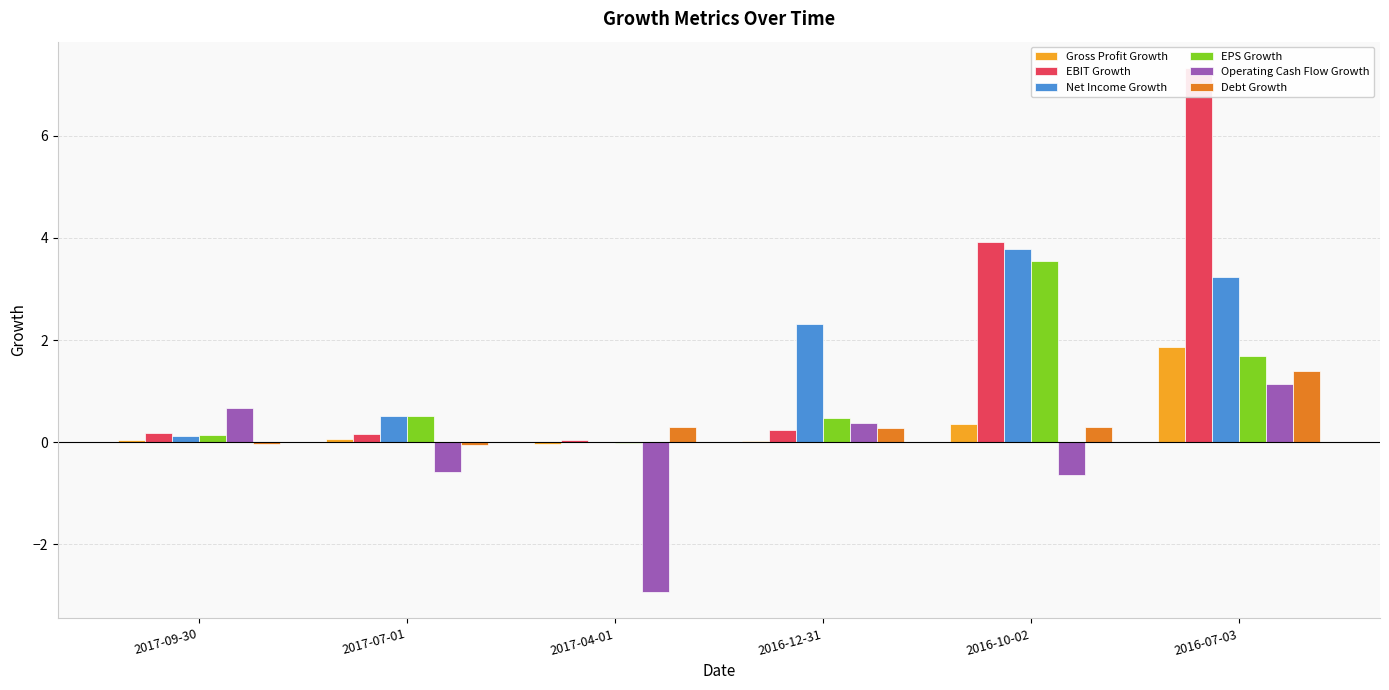

At which category is the sum across all series the highest?

2016-07-03